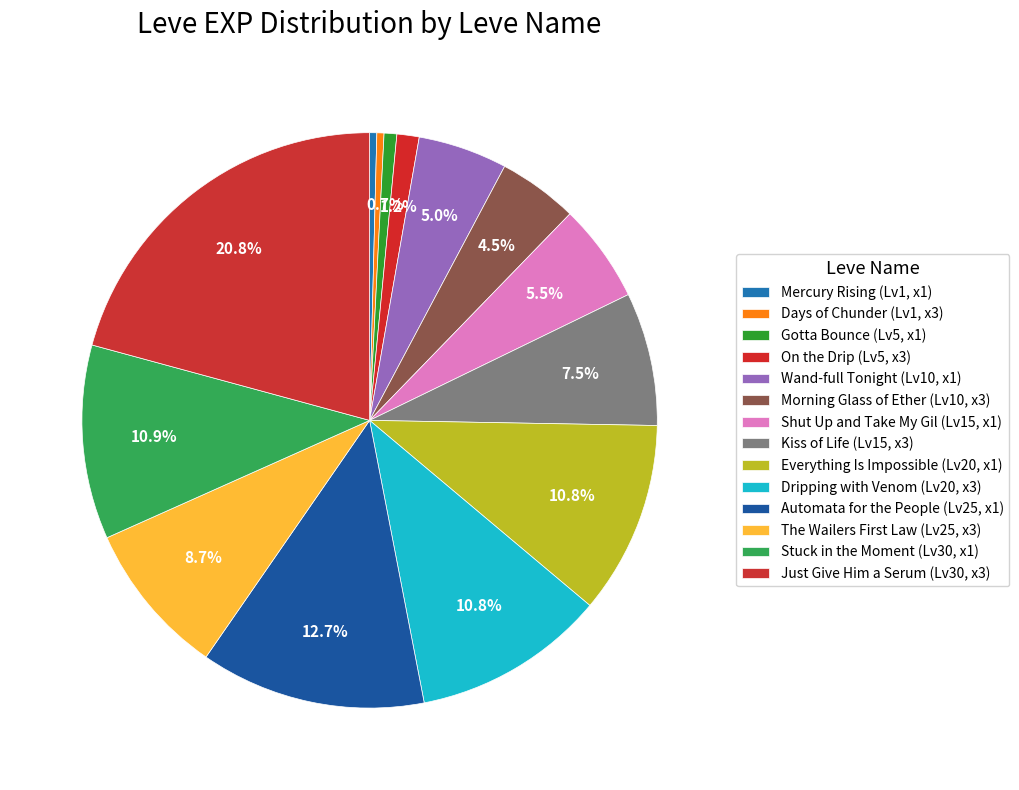

How many segments does this pie chart have?

14